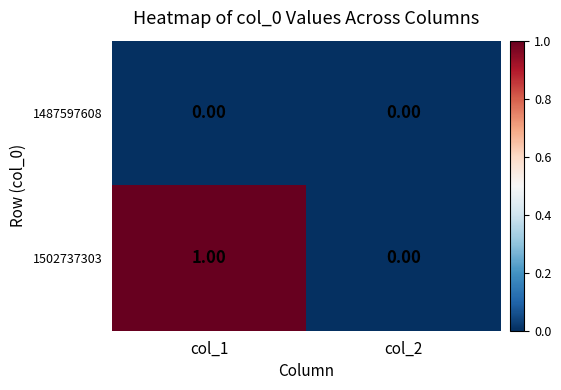

Between col_1 and col_2, which series saw the biggest shift?

1502737303